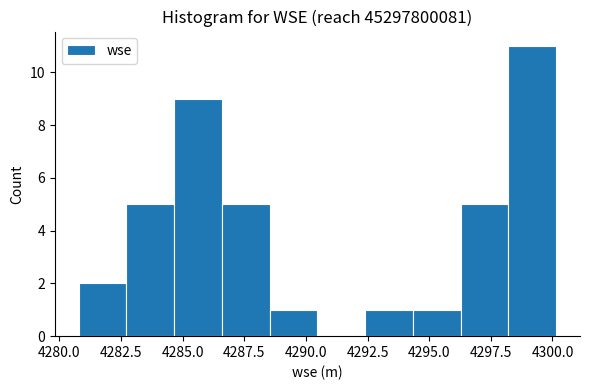

Read against the x-axis, roughly where is the centre of the tallest bar?

4299.0